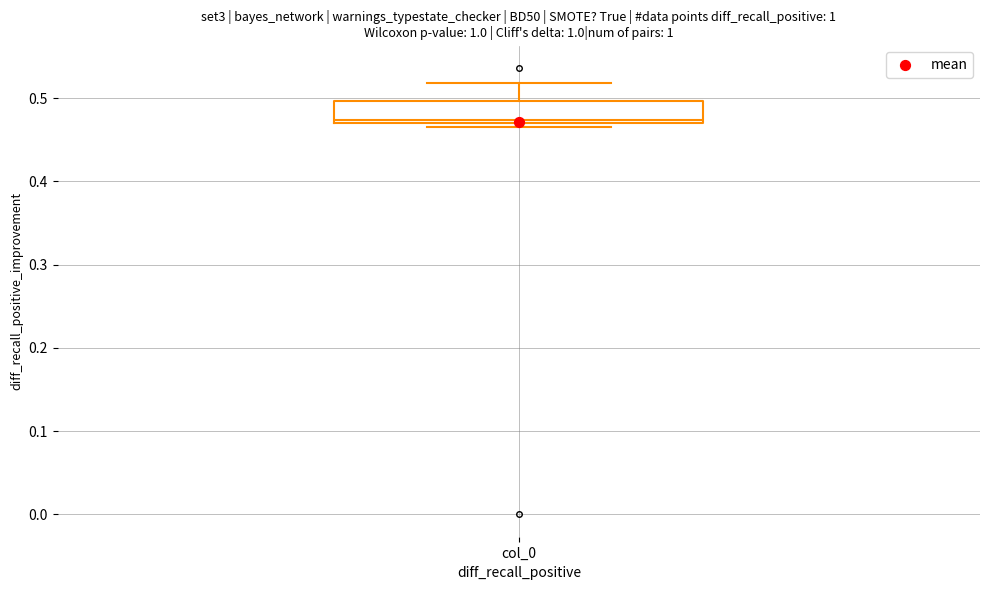

Read this box plot against the y-axis: the position of the median line, the range covered by the box, and the ends of both whiskers. The values are not printed on the chart, so give them approximately, as read against the axis.

median 0.47 (just above the box's lower edge), box 0.47 to 0.50, whiskers 0.47 (just below the box's lower edge) to 0.52